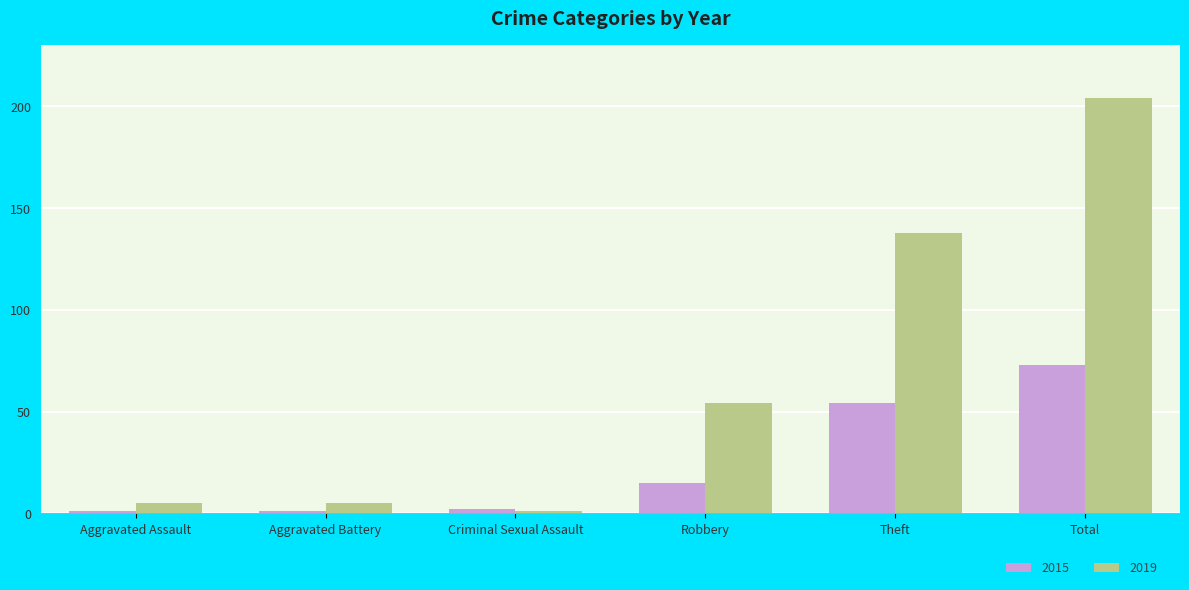

Which label corresponds to the largest value in the chart?

Total